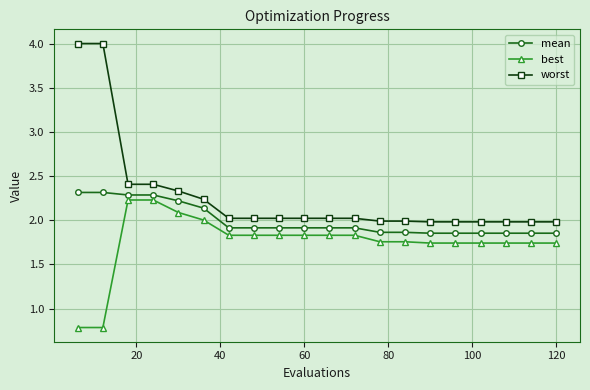

At how many categories does at least one series exceed 1?

20